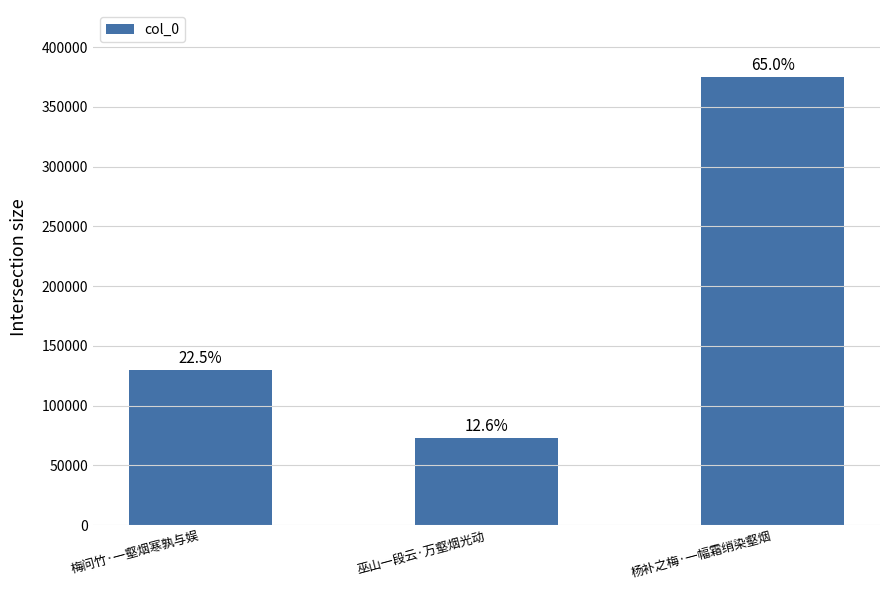

How many bars are there in total?

3